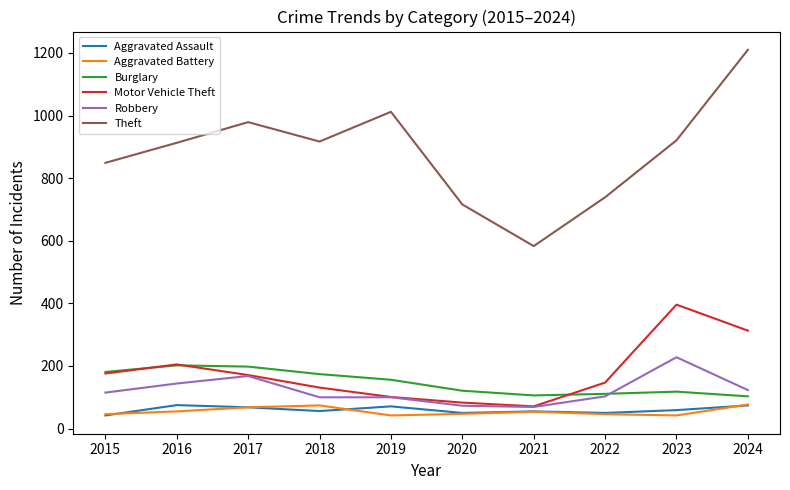

True or false: Aggravated Assault and Burglary intersect in this chart.

False